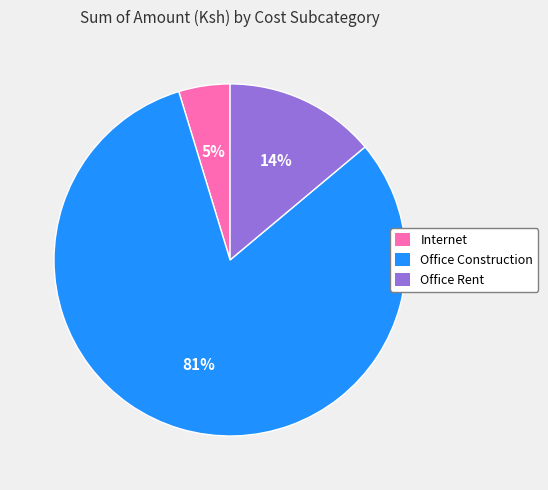

Combined, do Office Rent and Internet account for over 50%?

No